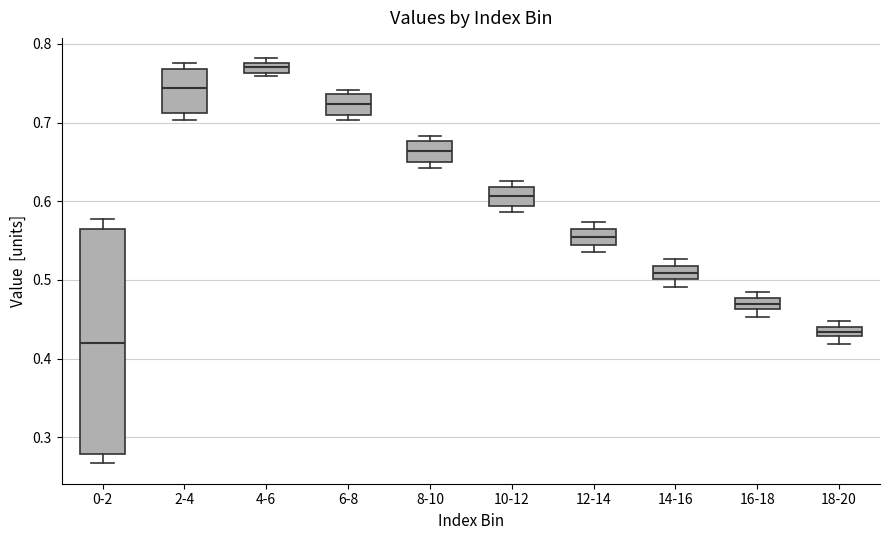

Where is the upper edge of the box for 14-16 on the y-axis? The values are not printed on the chart, so give them approximately, as read against the axis.

0.52